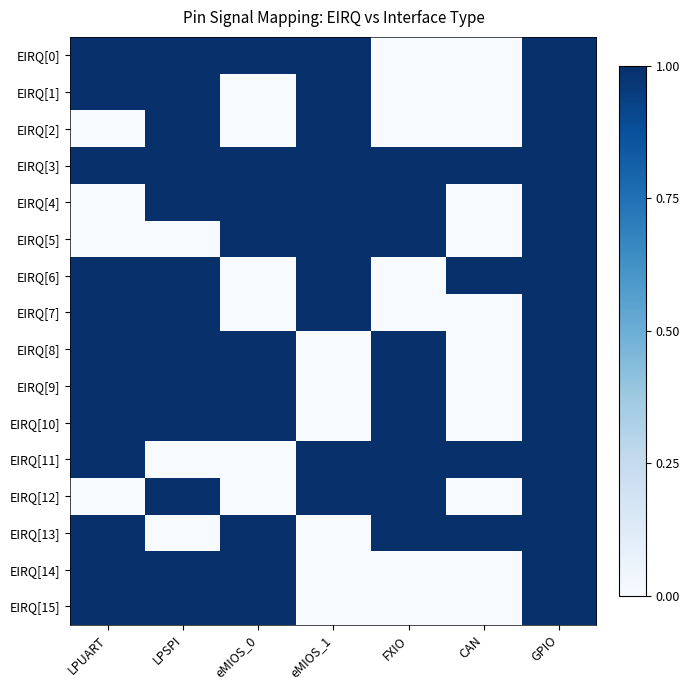

Reading right to left, transcribe all the data shown in this chart.

EIRQ[0]: GPIO=1	CAN=0	FXIO=0	eMIOS_1=1	eMIOS_0=1	LPSPI=1	LPUART=1
EIRQ[1]: GPIO=1	CAN=0	FXIO=0	eMIOS_1=1	eMIOS_0=0	LPSPI=1	LPUART=1
EIRQ[2]: GPIO=1	CAN=0	FXIO=0	eMIOS_1=1	eMIOS_0=0	LPSPI=1	LPUART=0
EIRQ[3]: GPIO=1	CAN=1	FXIO=1	eMIOS_1=1	eMIOS_0=1	LPSPI=1	LPUART=1
EIRQ[4]: GPIO=1	CAN=0	FXIO=1	eMIOS_1=1	eMIOS_0=1	LPSPI=1	LPUART=0
EIRQ[5]: GPIO=1	CAN=0	FXIO=1	eMIOS_1=1	eMIOS_0=1	LPSPI=0	LPUART=0
EIRQ[6]: GPIO=1	CAN=1	FXIO=0	eMIOS_1=1	eMIOS_0=0	LPSPI=1	LPUART=1
EIRQ[7]: GPIO=1	CAN=0	FXIO=0	eMIOS_1=1	eMIOS_0=0	LPSPI=1	LPUART=1
EIRQ[8]: GPIO=1	CAN=0	FXIO=1	eMIOS_1=0	eMIOS_0=1	LPSPI=1	LPUART=1
EIRQ[9]: GPIO=1	CAN=0	FXIO=1	eMIOS_1=0	eMIOS_0=1	LPSPI=1	LPUART=1
EIRQ[10]: GPIO=1	CAN=0	FXIO=1	eMIOS_1=0	eMIOS_0=1	LPSPI=1	LPUART=1
EIRQ[11]: GPIO=1	CAN=1	FXIO=1	eMIOS_1=1	eMIOS_0=0	LPSPI=0	LPUART=1
EIRQ[12]: GPIO=1	CAN=0	FXIO=1	eMIOS_1=1	eMIOS_0=0	LPSPI=1	LPUART=0
EIRQ[13]: GPIO=1	CAN=1	FXIO=1	eMIOS_1=0	eMIOS_0=1	LPSPI=0	LPUART=1
EIRQ[14]: GPIO=1	CAN=0	FXIO=0	eMIOS_1=0	eMIOS_0=1	LPSPI=1	LPUART=1
EIRQ[15]: GPIO=1	CAN=0	FXIO=0	eMIOS_1=0	eMIOS_0=1	LPSPI=1	LPUART=1